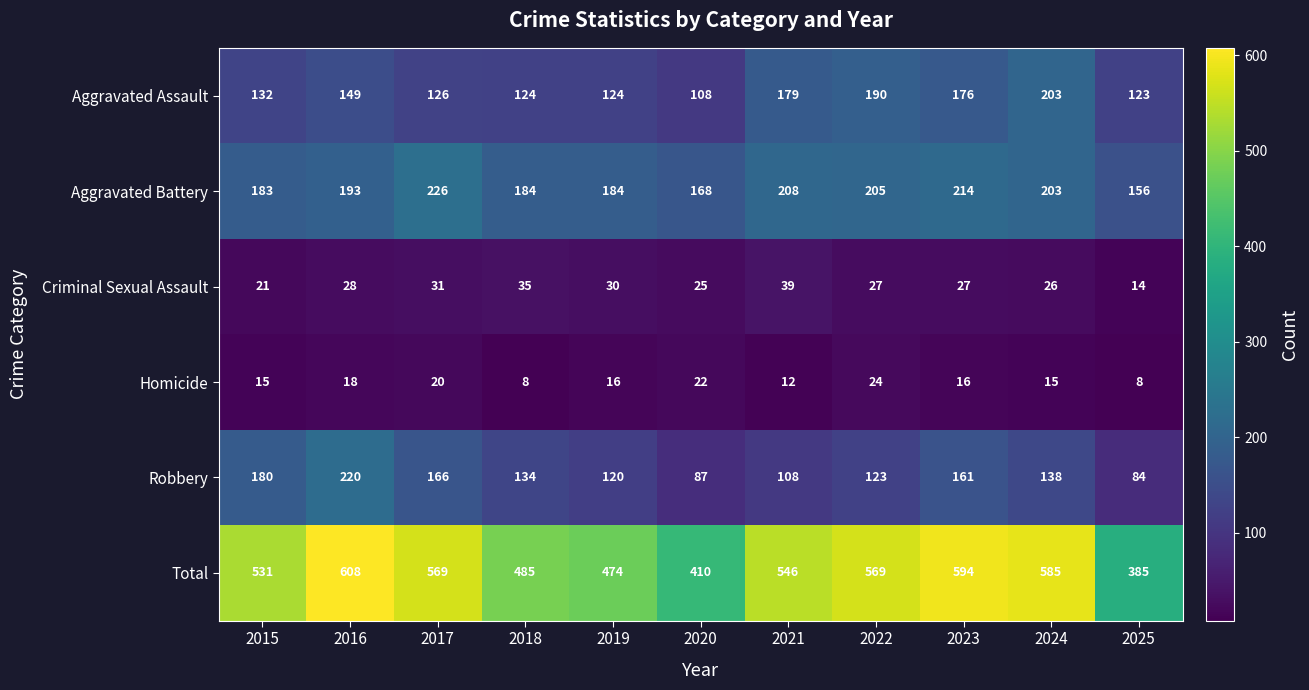

Where does the Homicide series first go above 16?

2016